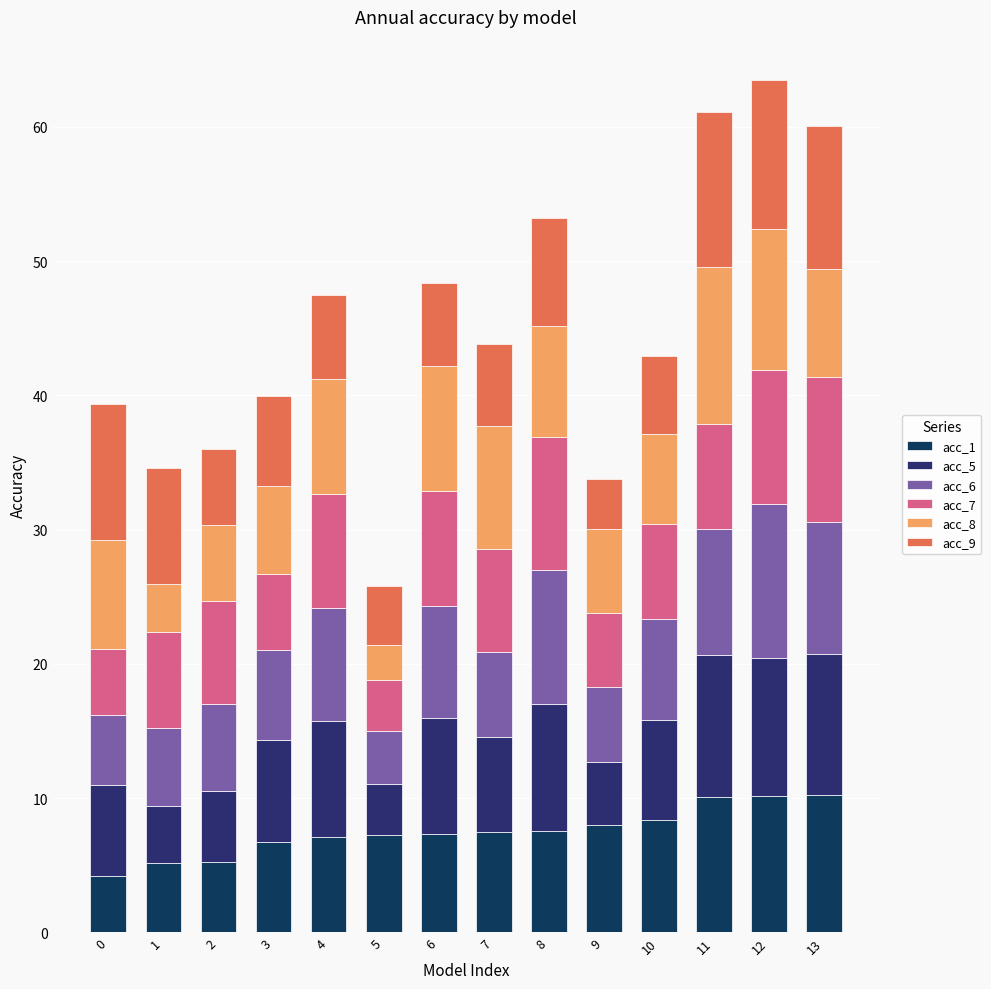

List the series in order of their peak value, highest first.

acc_8, acc_9, acc_6, acc_7, acc_5, acc_1